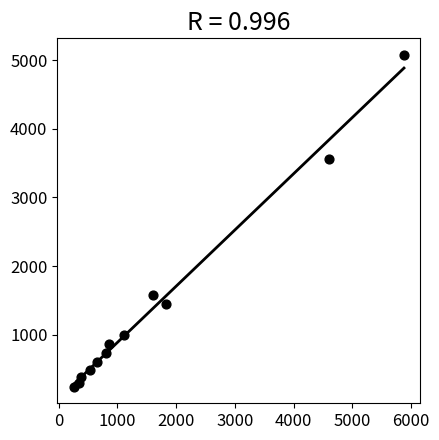

What is the range of X values (max minus min)?

5625.7